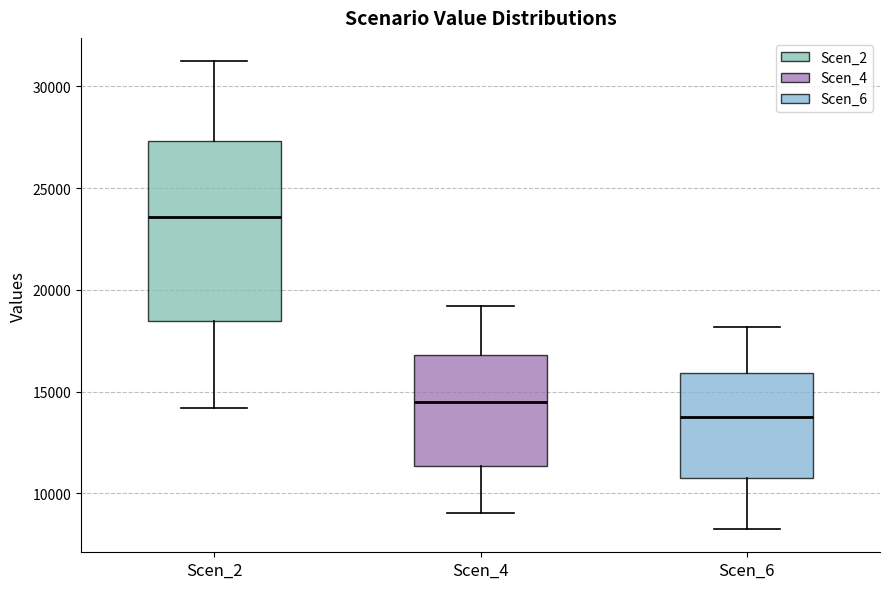

Reading left to right, read every box against the y-axis: the position of its median line, the range the box covers, and the ends of its whiskers. The values are not printed on the chart, so give them approximately, as read against the axis.

Scen_2: median 23500, box 18500 to 27500, whiskers 14000 to 31000
Scen_4: median 14500, box 11500 to 17000, whiskers 9000 to 19000
Scen_6: median 13500, box 10500 to 16000, whiskers 8500 to 18000